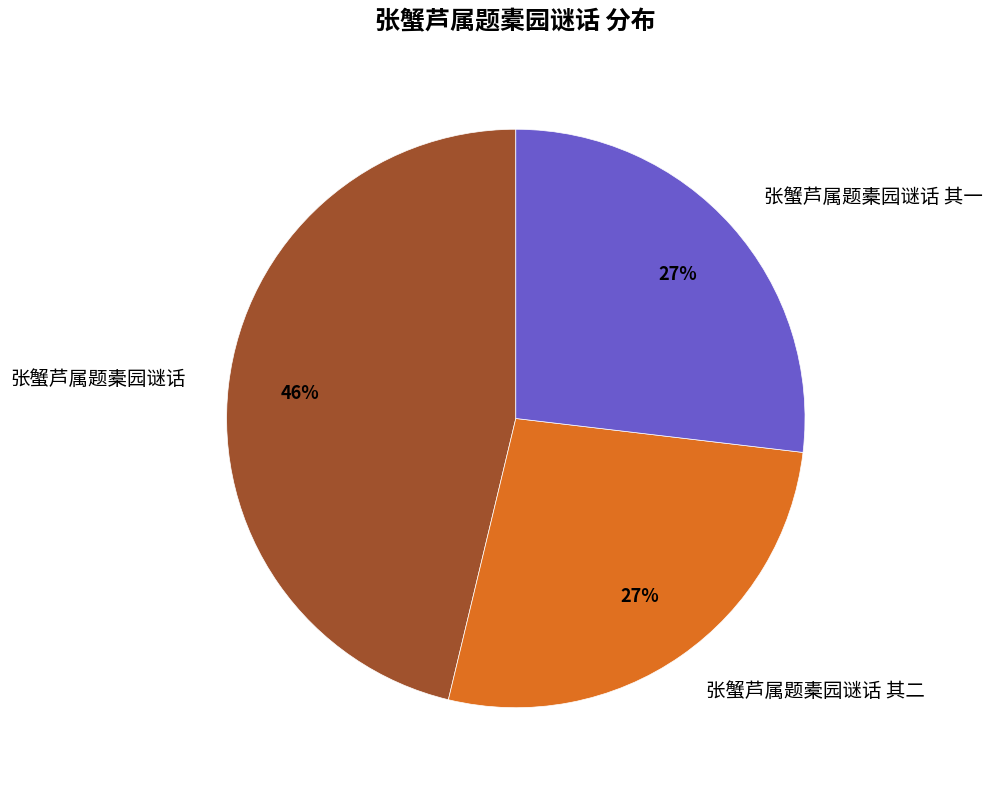

Count the number of slices in the pie.

3